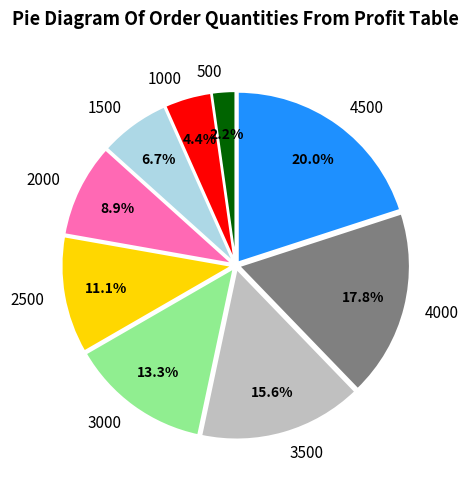

Which slice is the largest?

4500